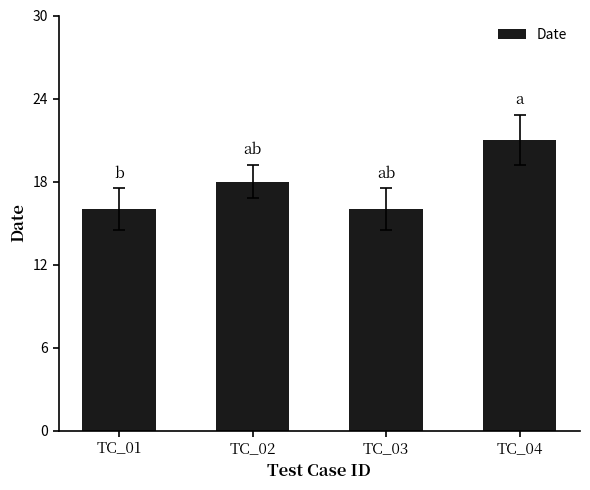

Reading right to left, what are all the values shown in this chart?

21	16	18	16